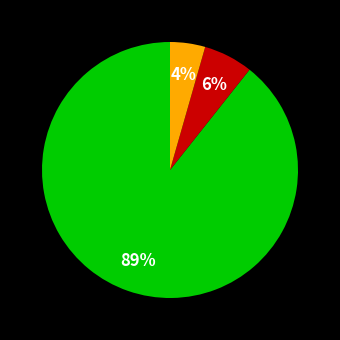

How many segments does this pie chart have?

3